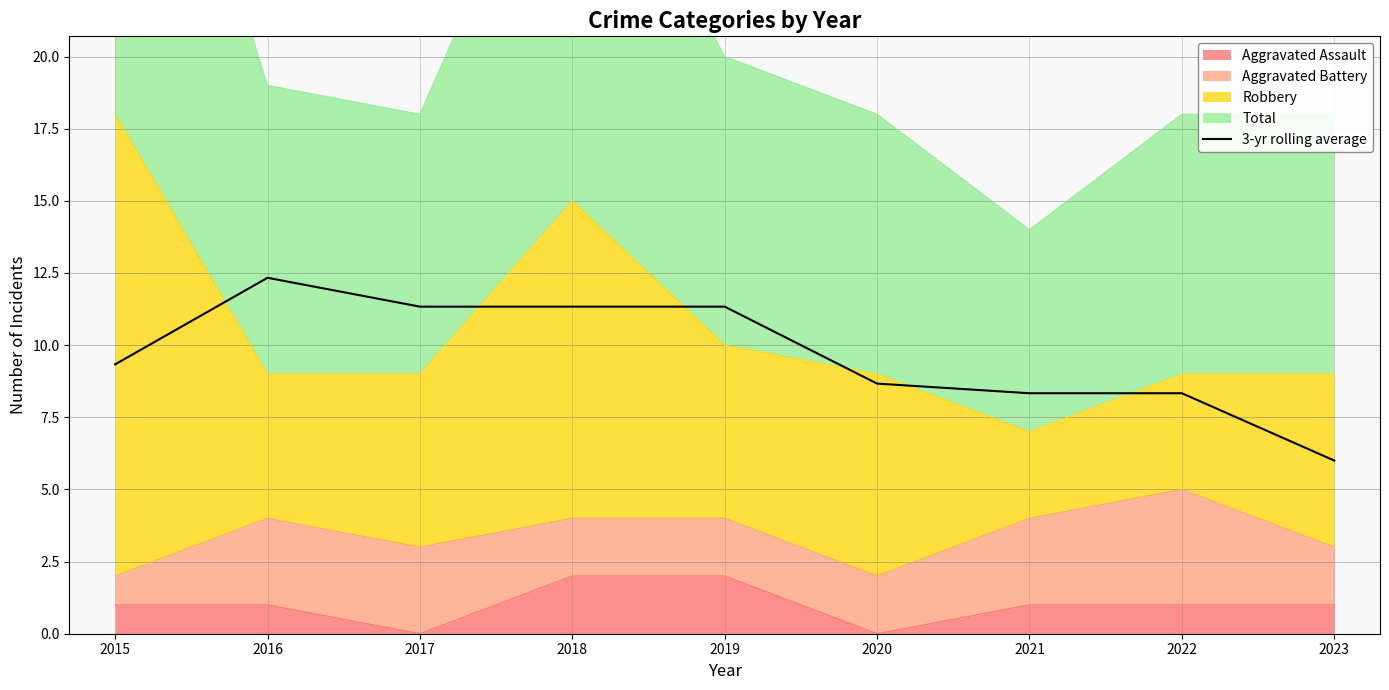

How many points are higher than both their immediate neighbors (excluding endpoints)?

1